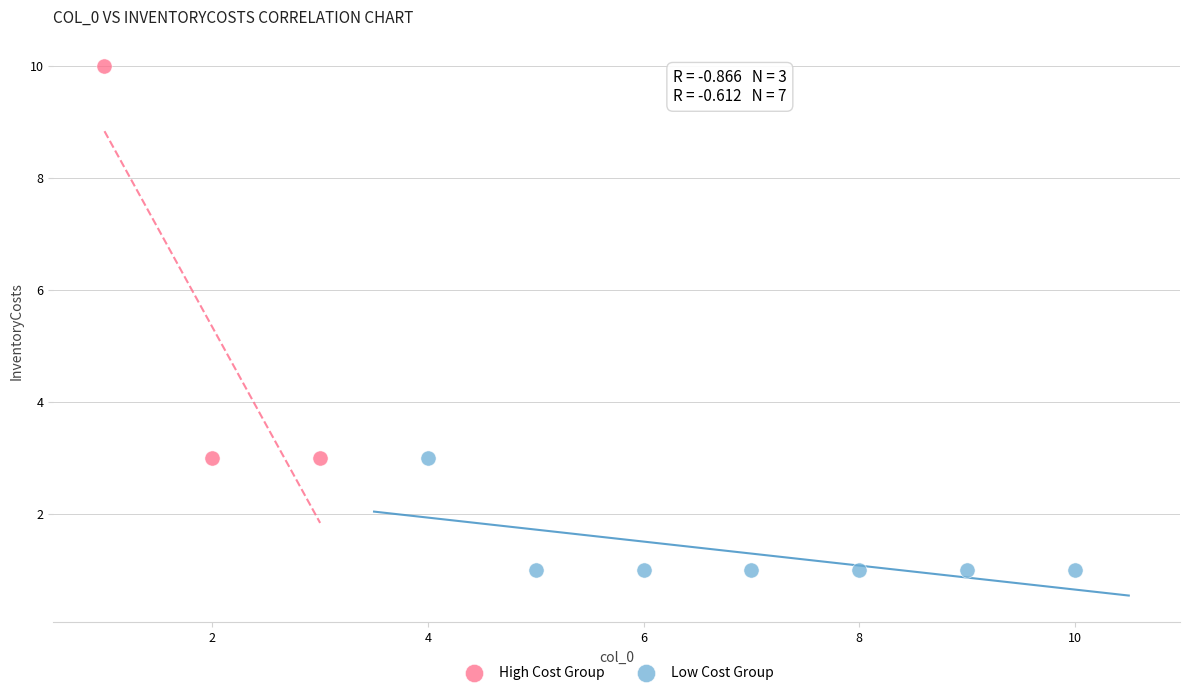

Which series contains the lowest Y value?

Low Cost Group